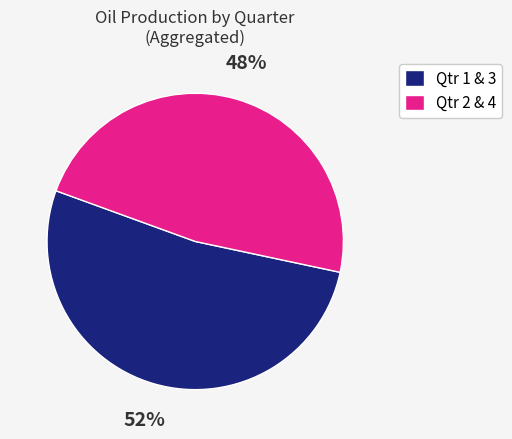

Approximately how many times larger is the value at Qtr 1 & 3 compared to Qtr 2 & 4?

1.1